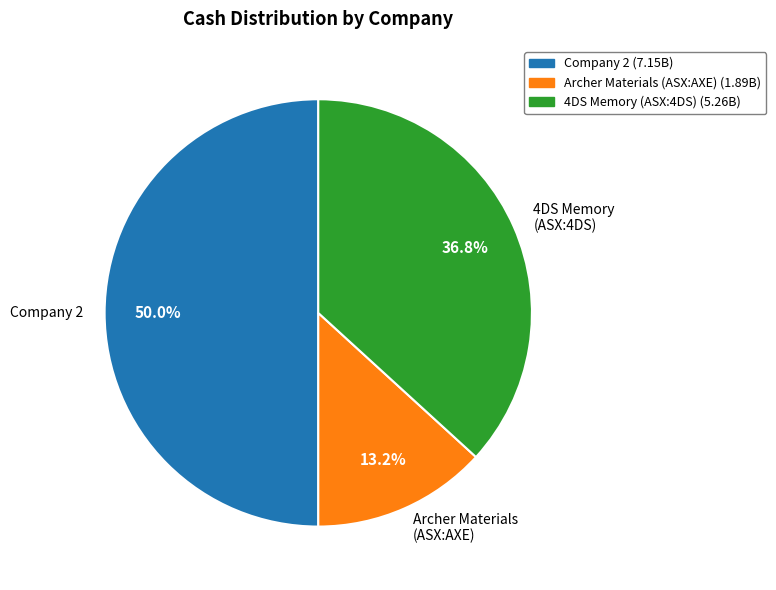

Which category has the smallest portion of the pie?

Archer Materials (ASX:AXE)